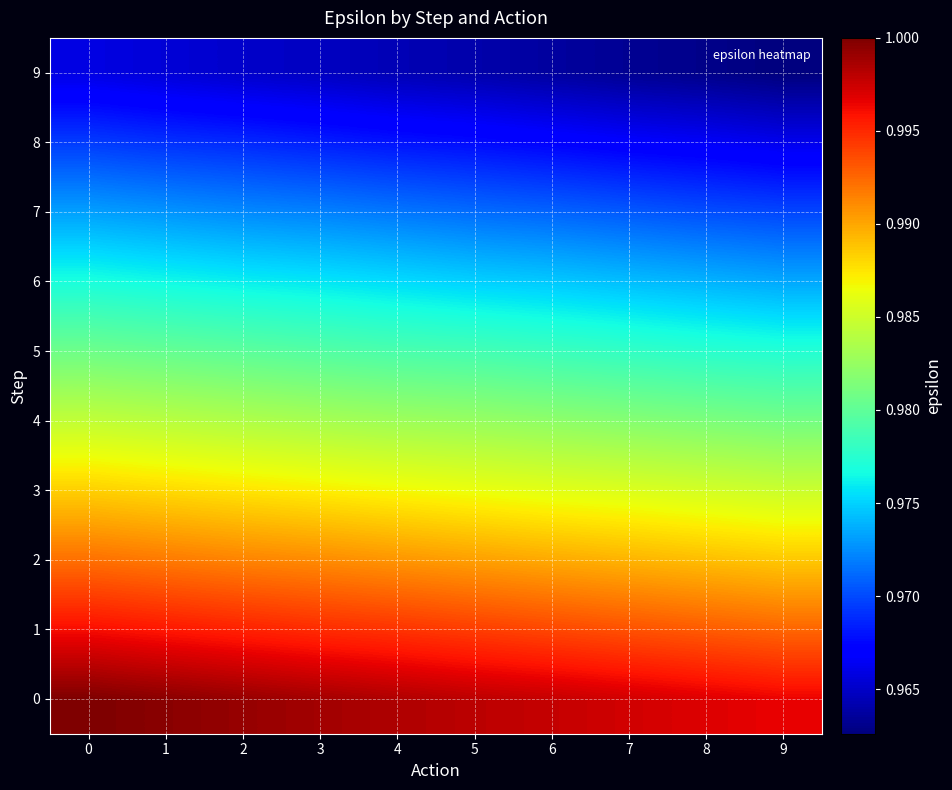

What is the total value across all series at 7?

9.8